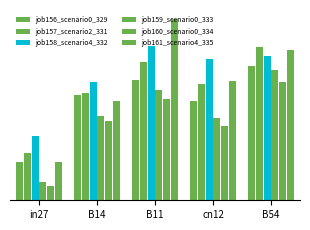

The value of job157_scenario2_331 at B54 is 1.2. True or false?

False